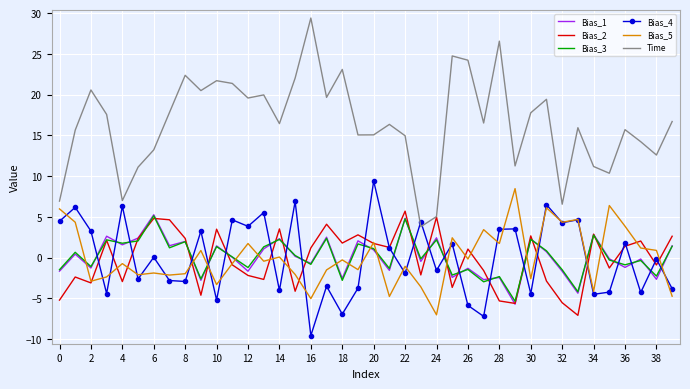

What is the smallest value displayed?

-9.6